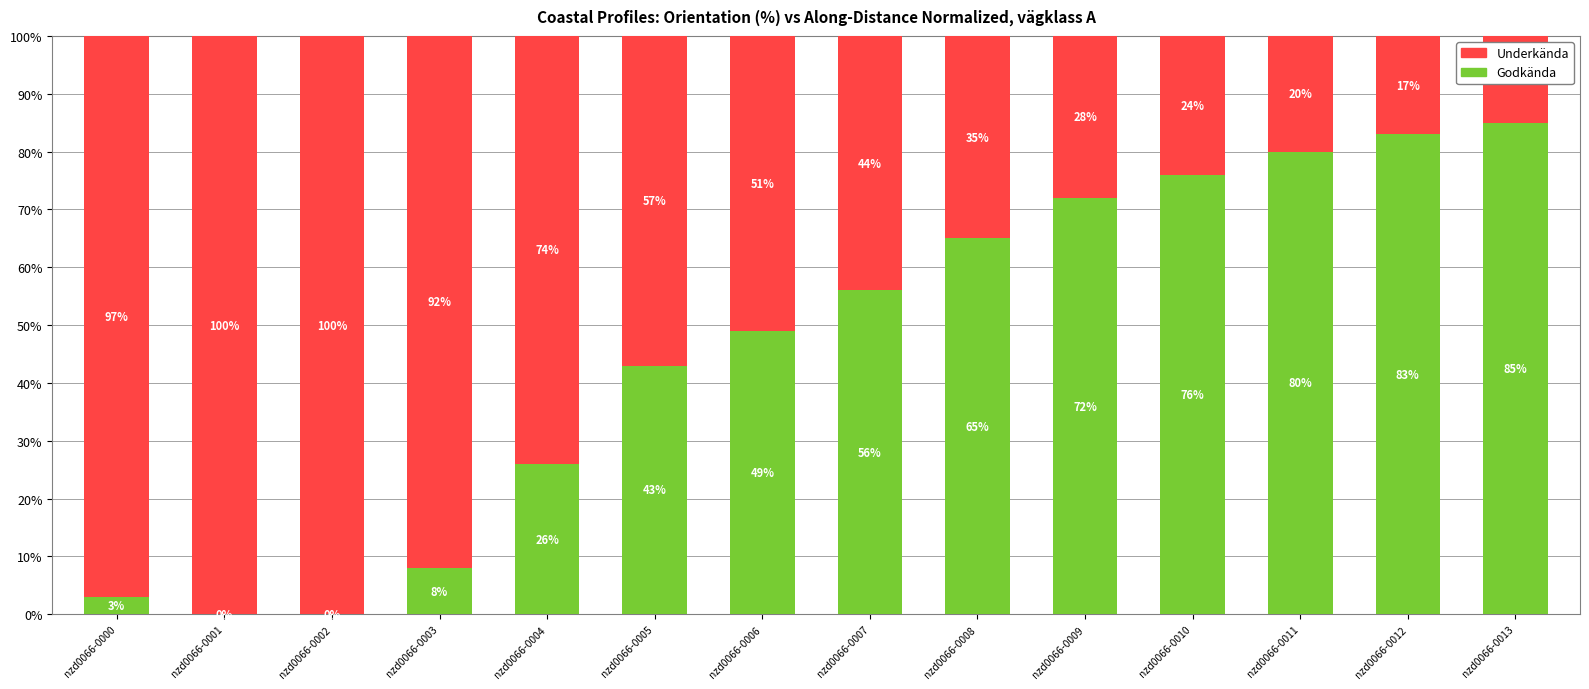

What is the sum of all Godkända values?

646